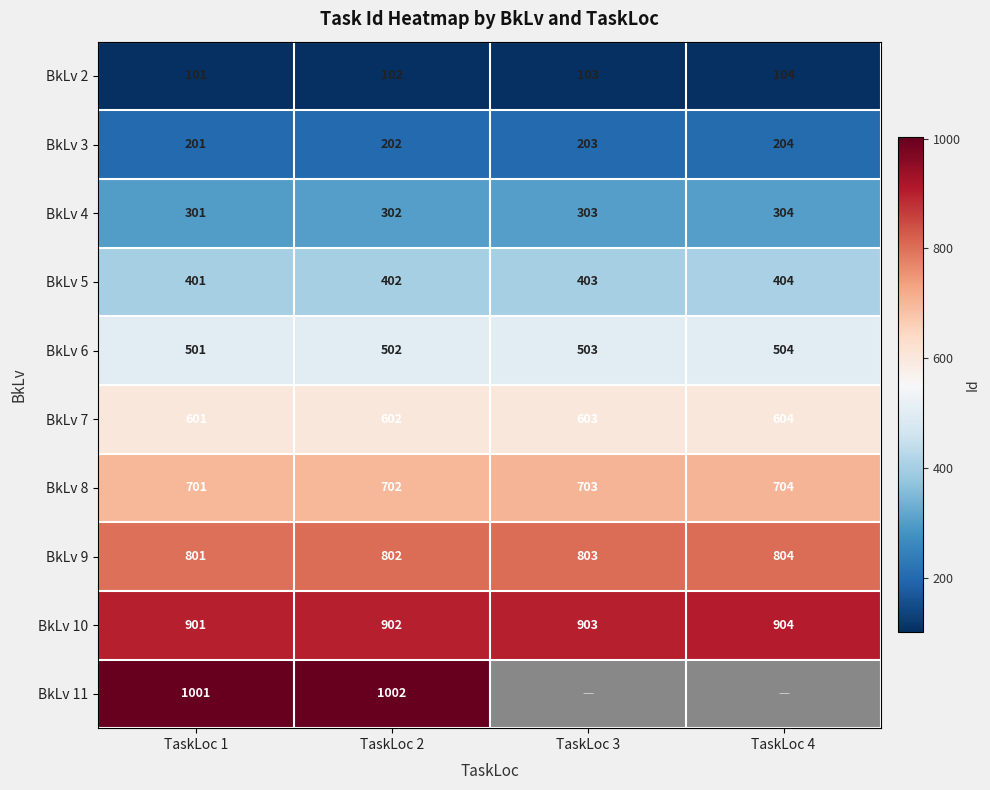

Is the value of BkLv 11 at TaskLoc 2 greater than the value of BkLv 7 at TaskLoc 3?

Yes